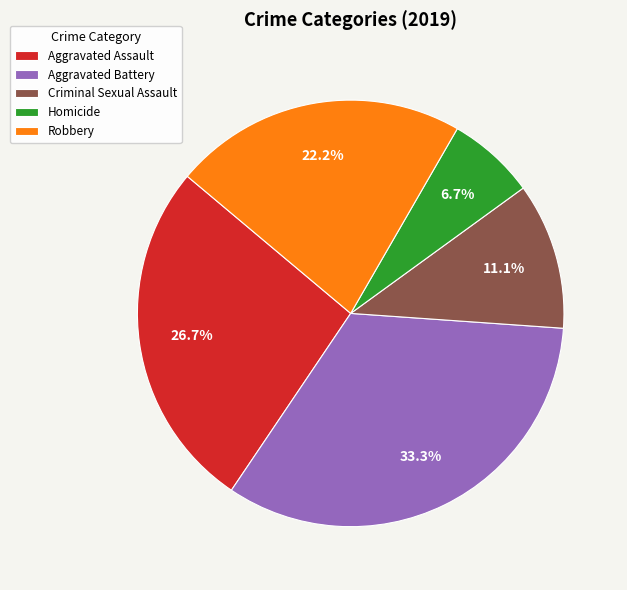

To the nearest percent, what portion does Robbery represent?

22%